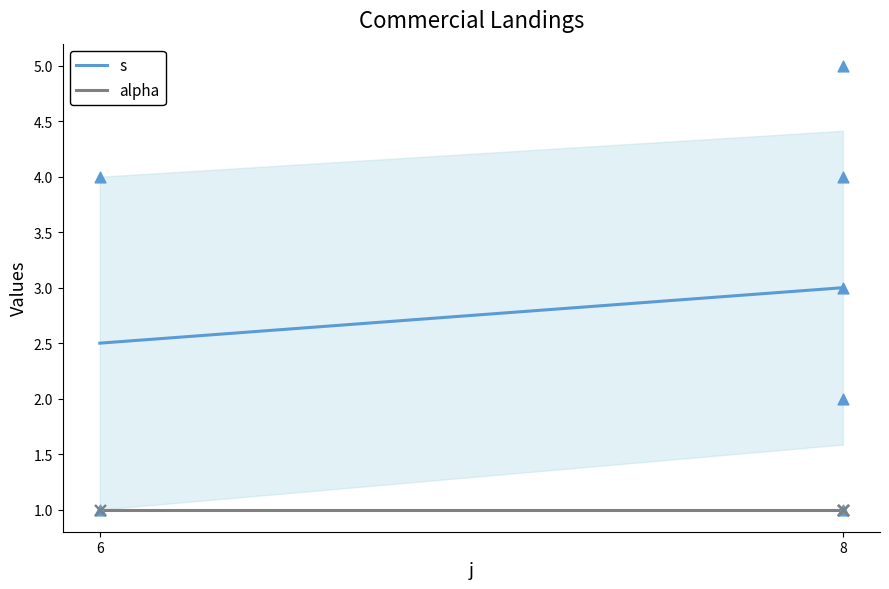

What is the total value across all series at 8?

4.0